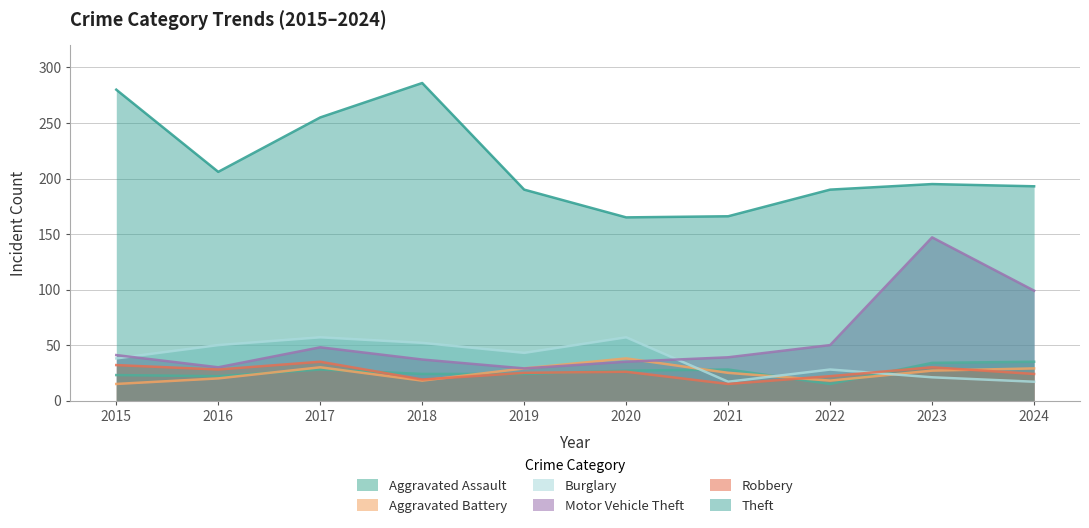

What is the total value across all series at 2023?

454